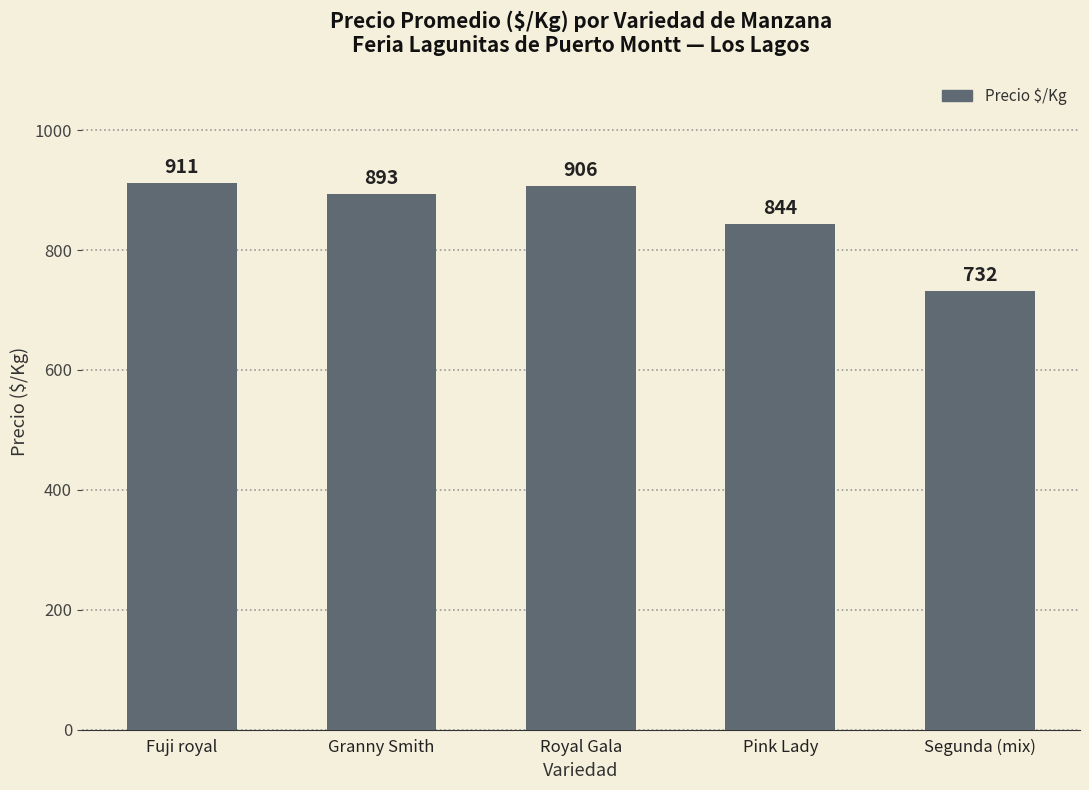

What is the change in value from Granny Smith to Segunda (mix)?

-161